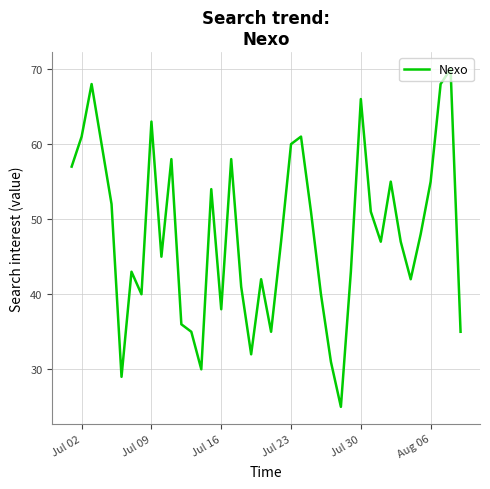

Reading left to right, list all the values displayed in this chart.

57	61	68	60	52	29	43	40	63	45	58	36	35	30	54	38	58	41	32	42	35	47	60	61	51	40	31	25	43	66	51	47	55	47	42	48	55	68	70	35